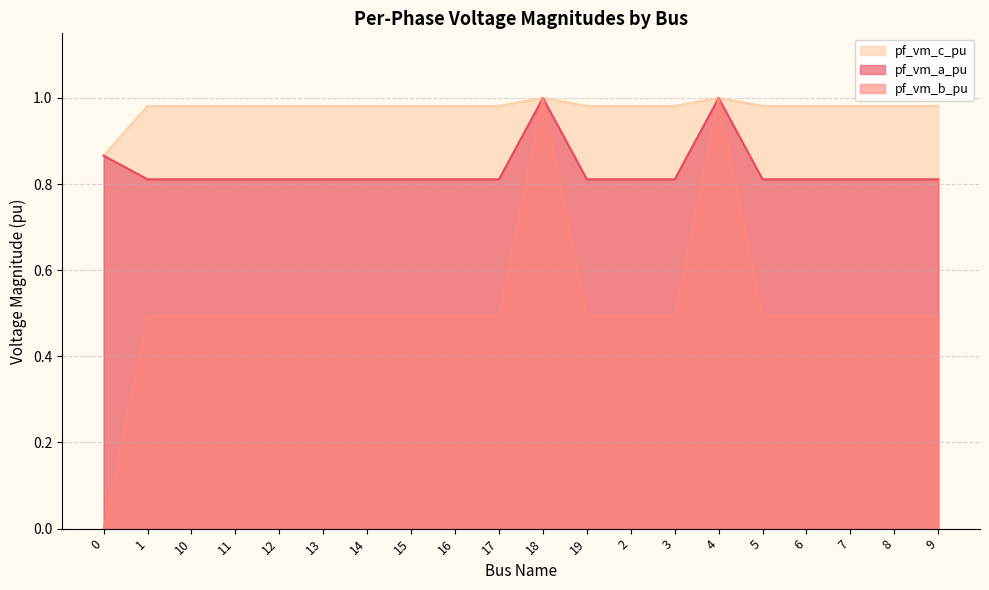

What is the value of the pf_vm_b_pu point at the 6th from the left?

0.5